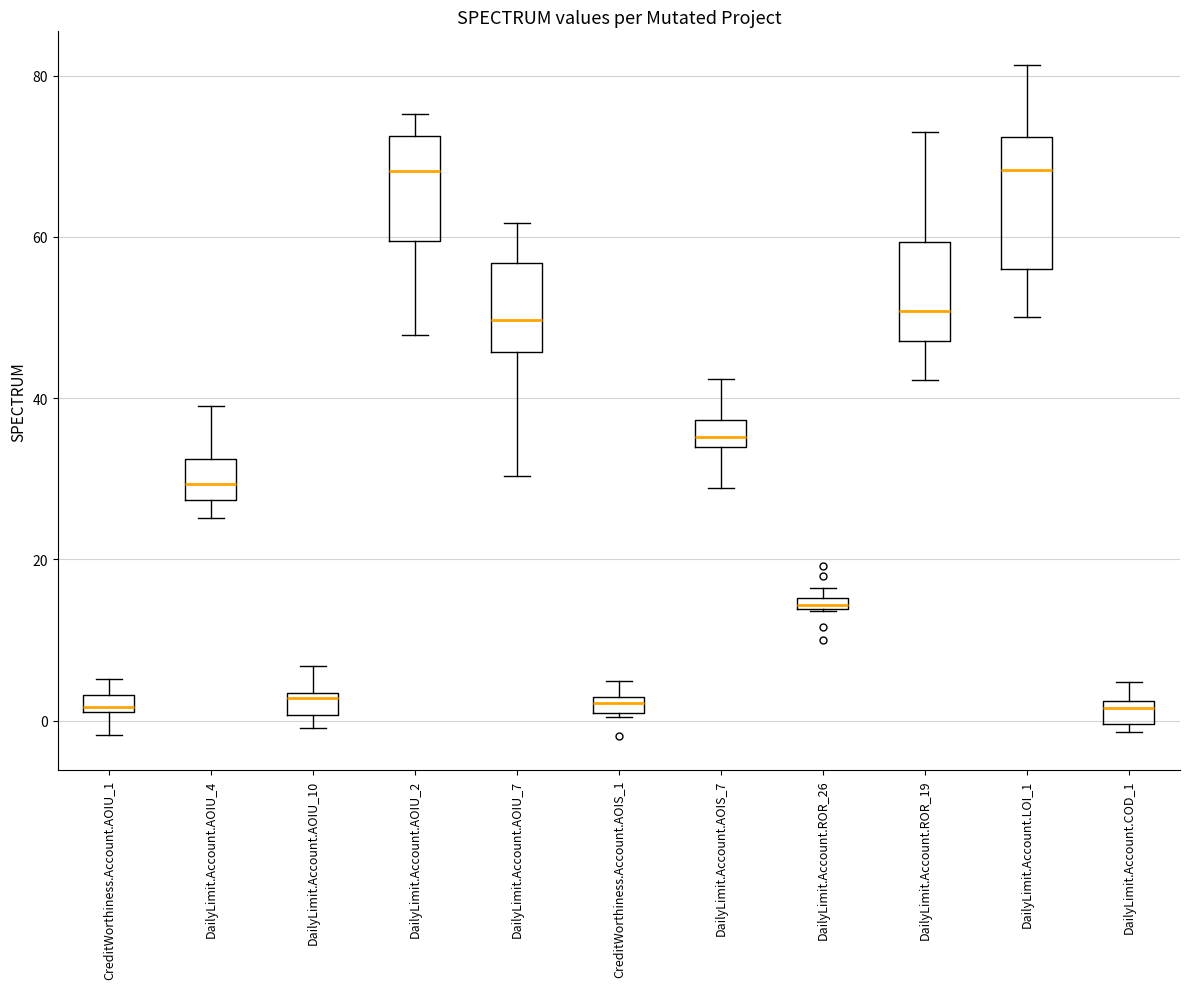

Comparing the boxes themselves (not the whiskers), which one is the tallest?

DailyLimit.Account.LOI_1